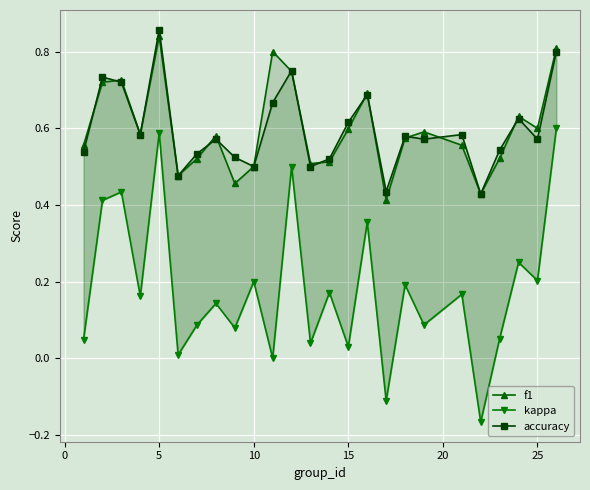

Which series has the largest range (max minus min)?

kappa